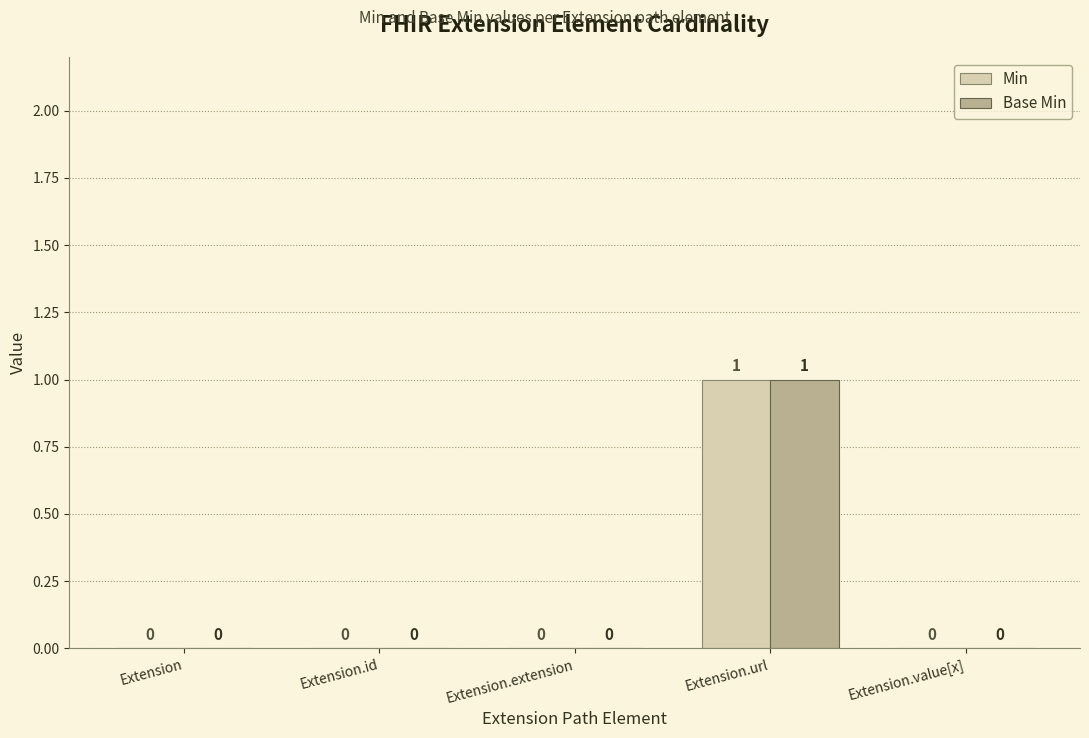

Which category has the highest value in the Min series?

Extension.url